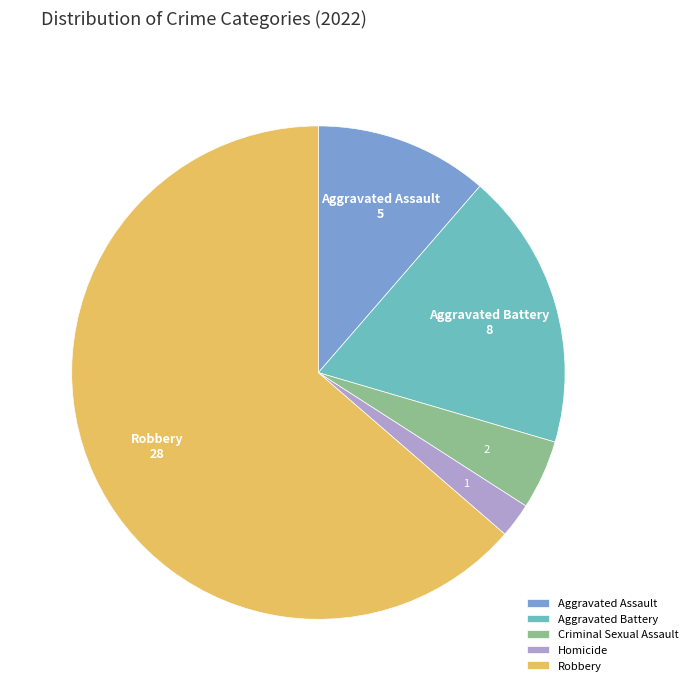

Which category has the smallest portion of the pie?

Homicide